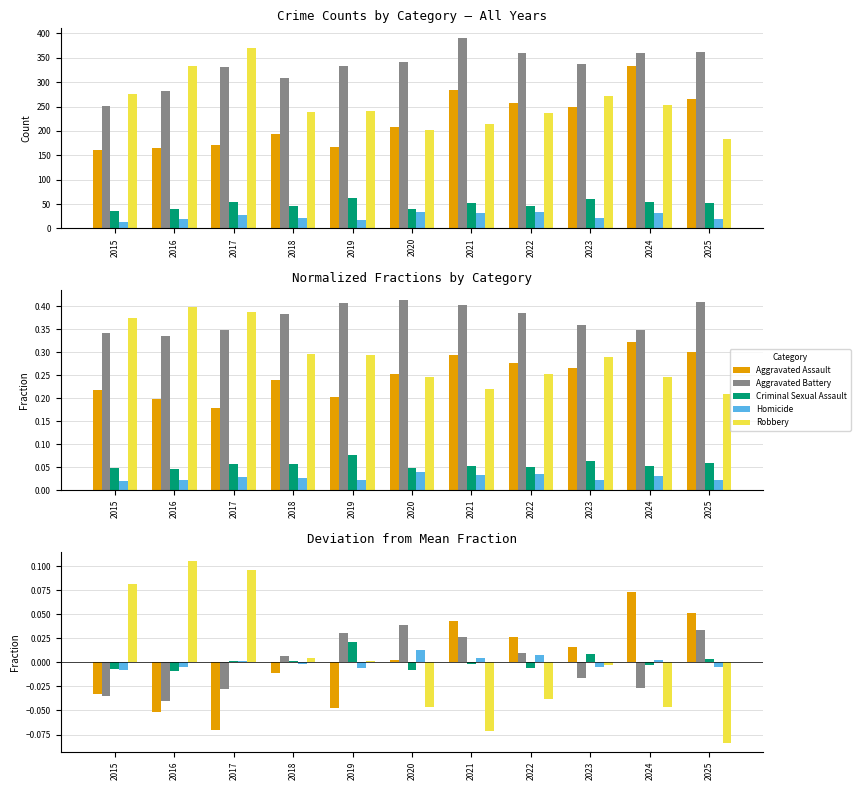

Reading right to left, list all the values displayed in this chart.

Aggravated Assault: 0.1	0.1	0.0	0.0	0.0	0.0	-0.0	-0.0	-0.1	-0.1	-0.0
Aggravated Battery: 0.0	-0.0	-0.0	0.0	0.0	0.0	0.0	0.0	-0.0	-0.0	-0.0
Criminal Sexual Assault: 0.0	-0.0	0.0	-0.0	-0.0	-0.0	0.0	0.0	0.0	-0.0	-0.0
Homicide: -0.0	0.0	-0.0	0.0	0.0	0.0	-0.0	-0.0	0.0	-0.0	-0.0
Robbery: -0.1	-0.0	-0.0	-0.0	-0.1	-0.0	0.0	0.0	0.1	0.1	0.1